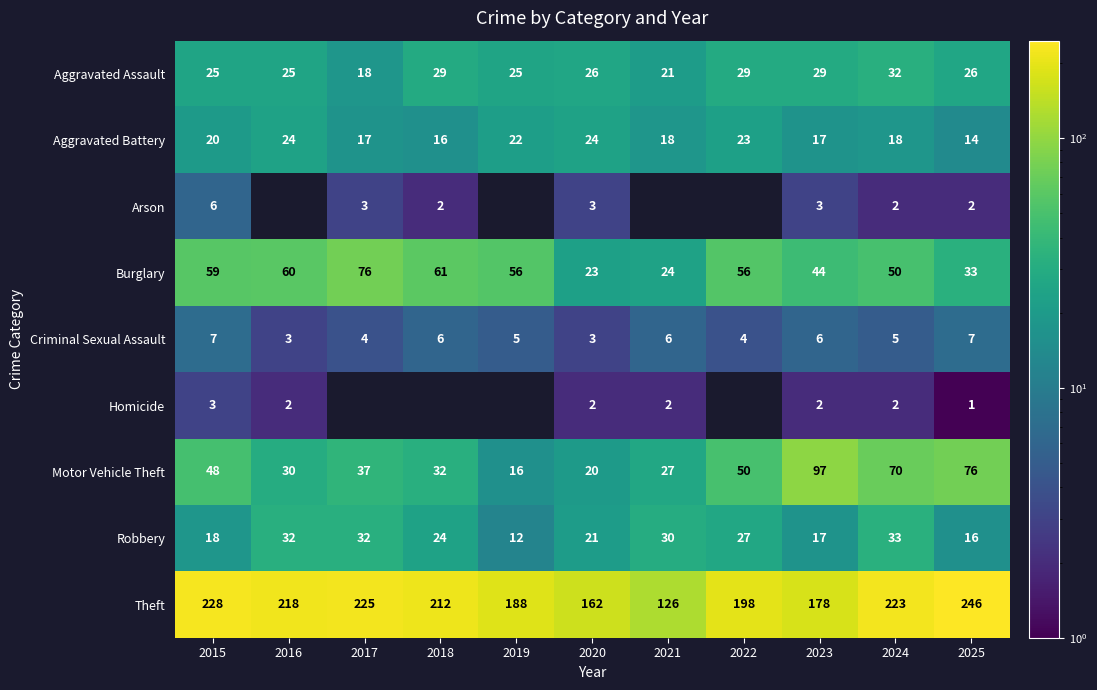

What is the spread (max minus min) of values at 2020?

160